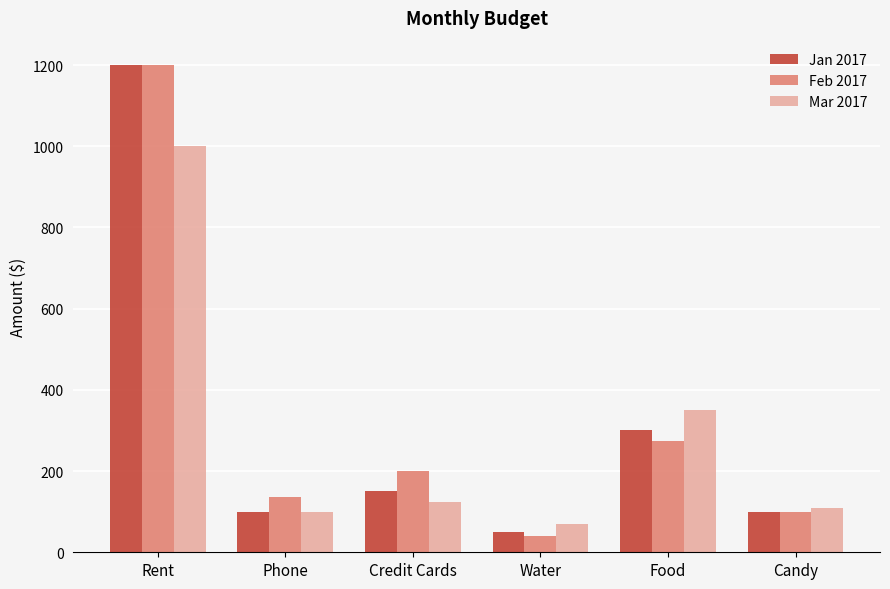

Reading left to right, transcribe all the data shown in this chart.

Jan 2017: Rent=1200	Phone=100	Credit Cards=150	Water=50	Food=300	Candy=100
Feb 2017: Rent=1200	Phone=135	Credit Cards=200	Water=40	Food=275	Candy=100
Mar 2017: Rent=1000	Phone=100	Credit Cards=125	Water=70	Food=350	Candy=110